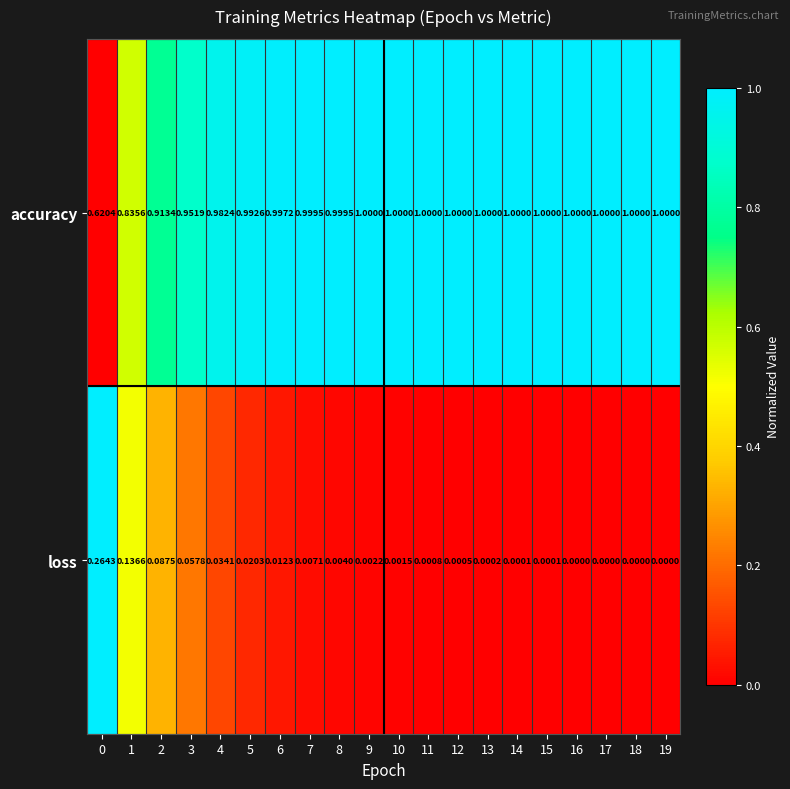

What is the total value across all series at 10?

1.0